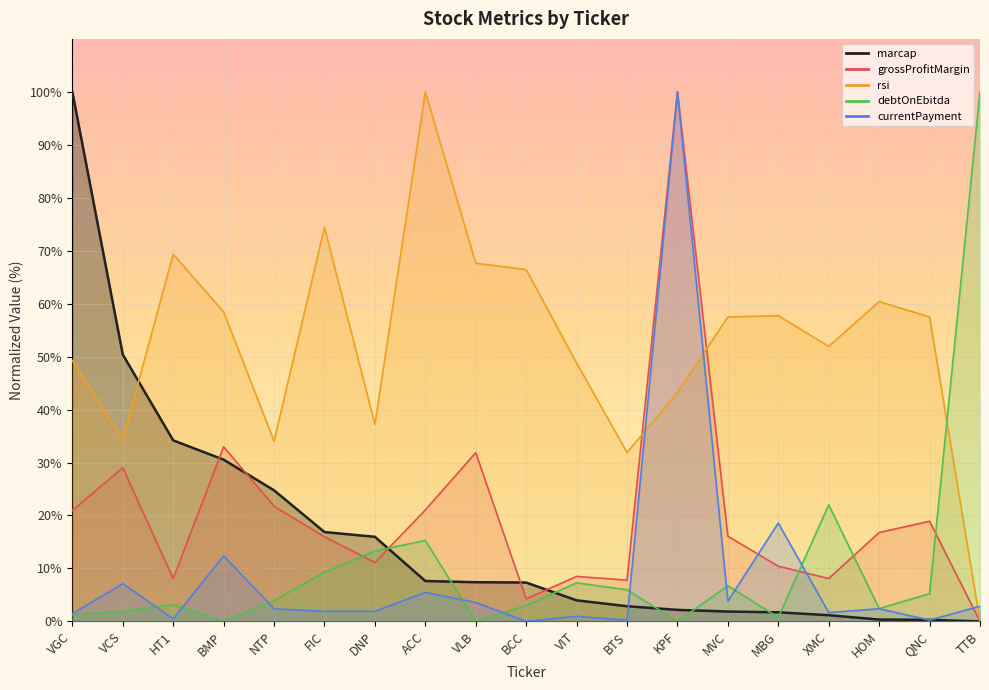

True or false: grossProfitMargin has a value of 8.1 at XMC.

True